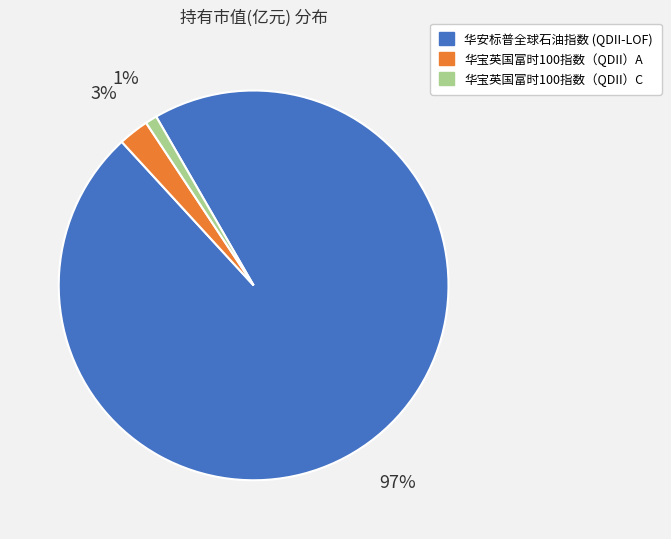

True or false: 华宝英国富时100指数（QDII）C accounts for 1% of the total.

True